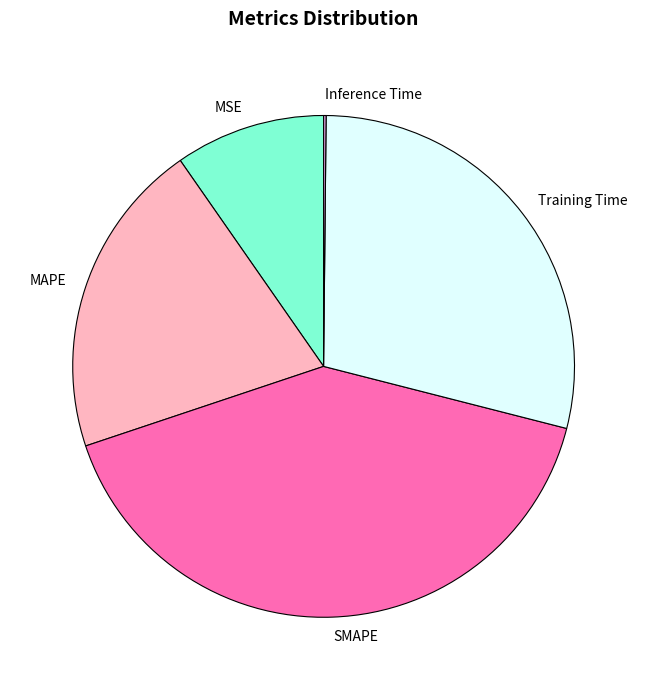

Is there any slice that represents more than half of the pie?

No